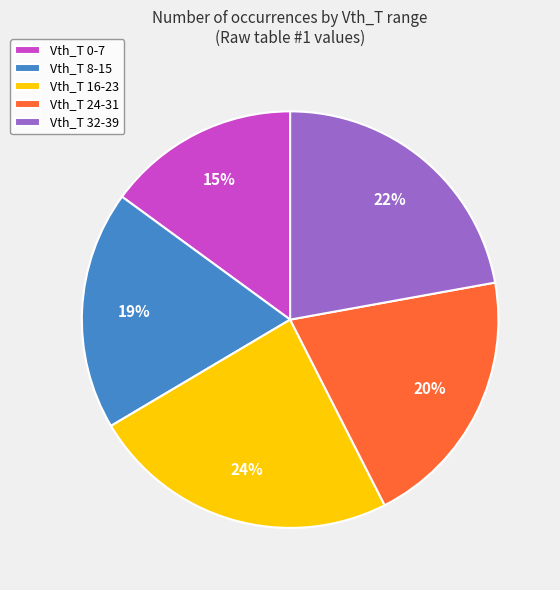

Which slice is the largest?

Vth_T 16-23